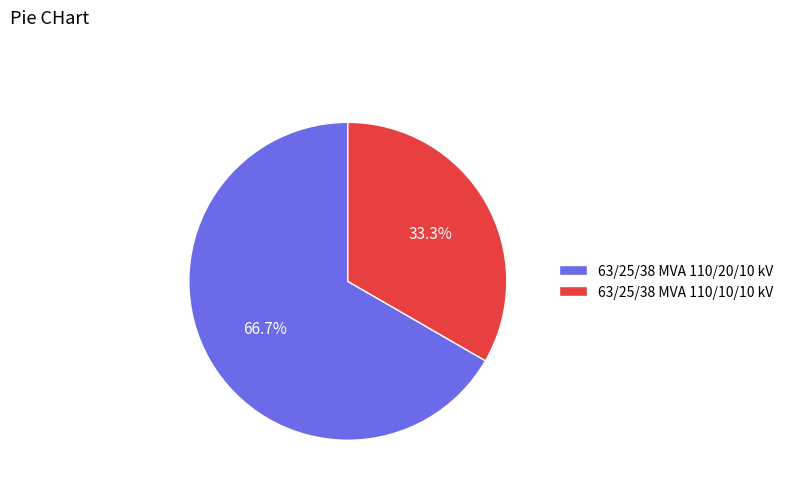

What percentage is the 63/25/38 MVA 110/10/10 kV slice, to the nearest percent?

33%